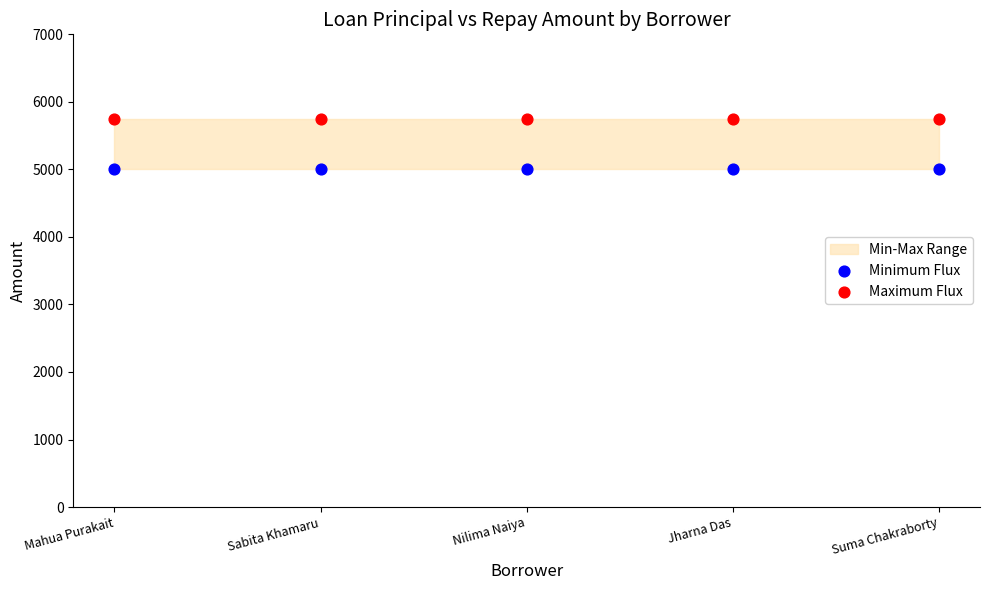

Which series reaches the minimum Y coordinate?

Minimum Flux